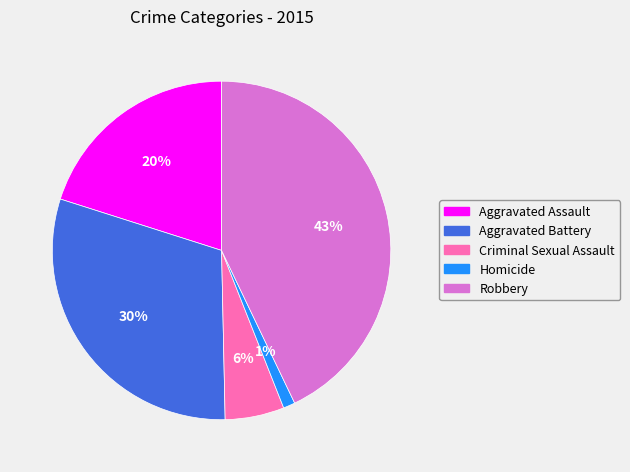

To the nearest percent, what is the difference between the Aggravated Assault and Homicide slice percentages?

19%